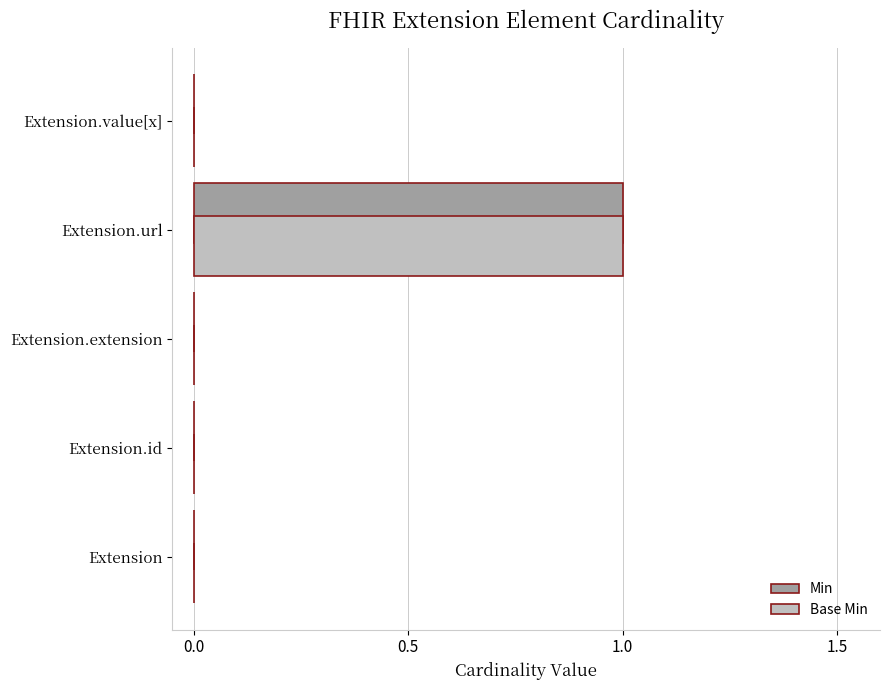

At which category is the sum across all series the highest?

Extension.url